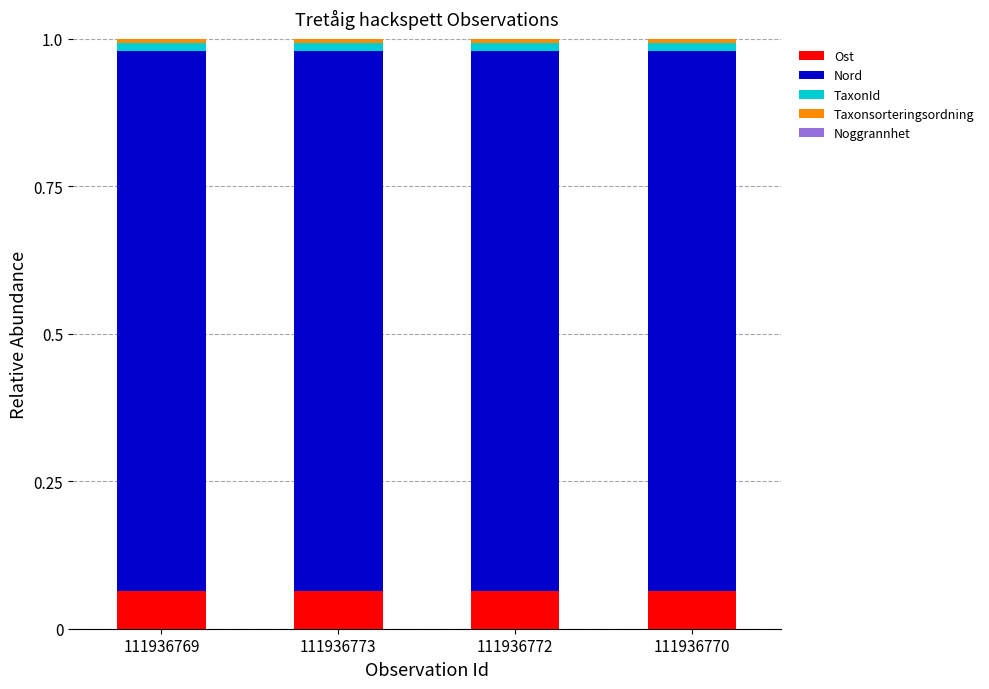

How many categories are shown in the chart?

4